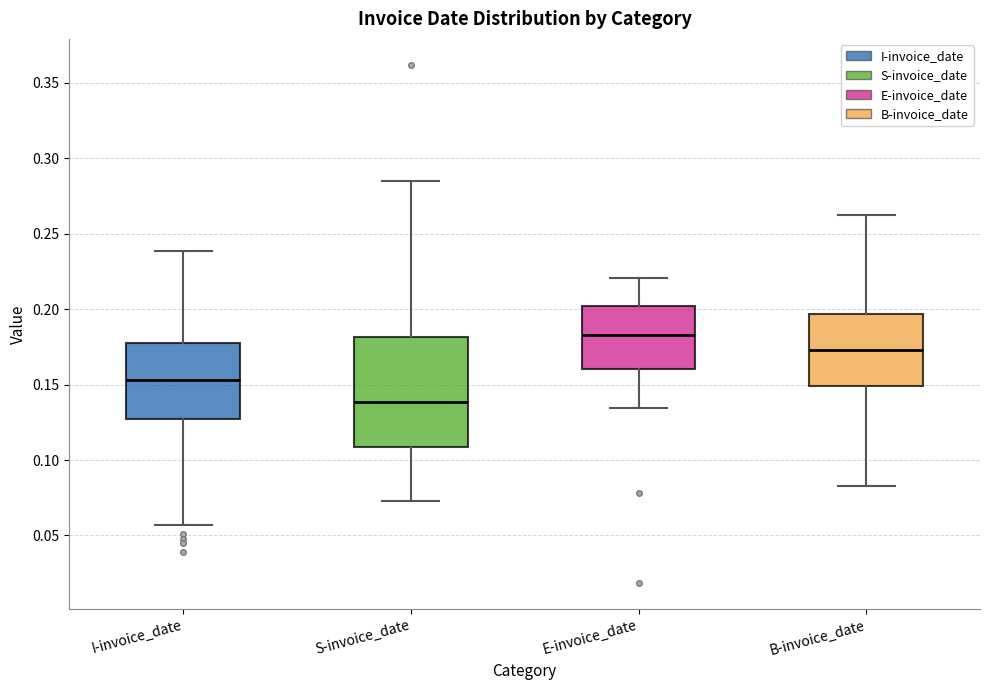

Which box has the highest median line?

E-invoice_date